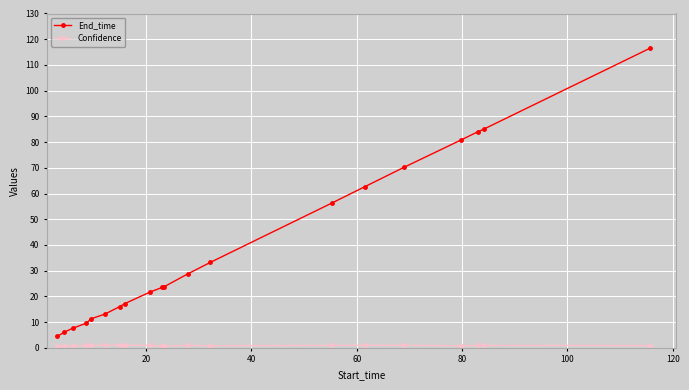

Which series has the largest total across all categories?

End_time